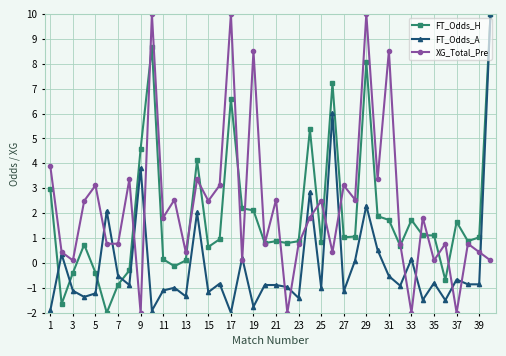

How many data points in FT_Odds_A are less than 0?

28